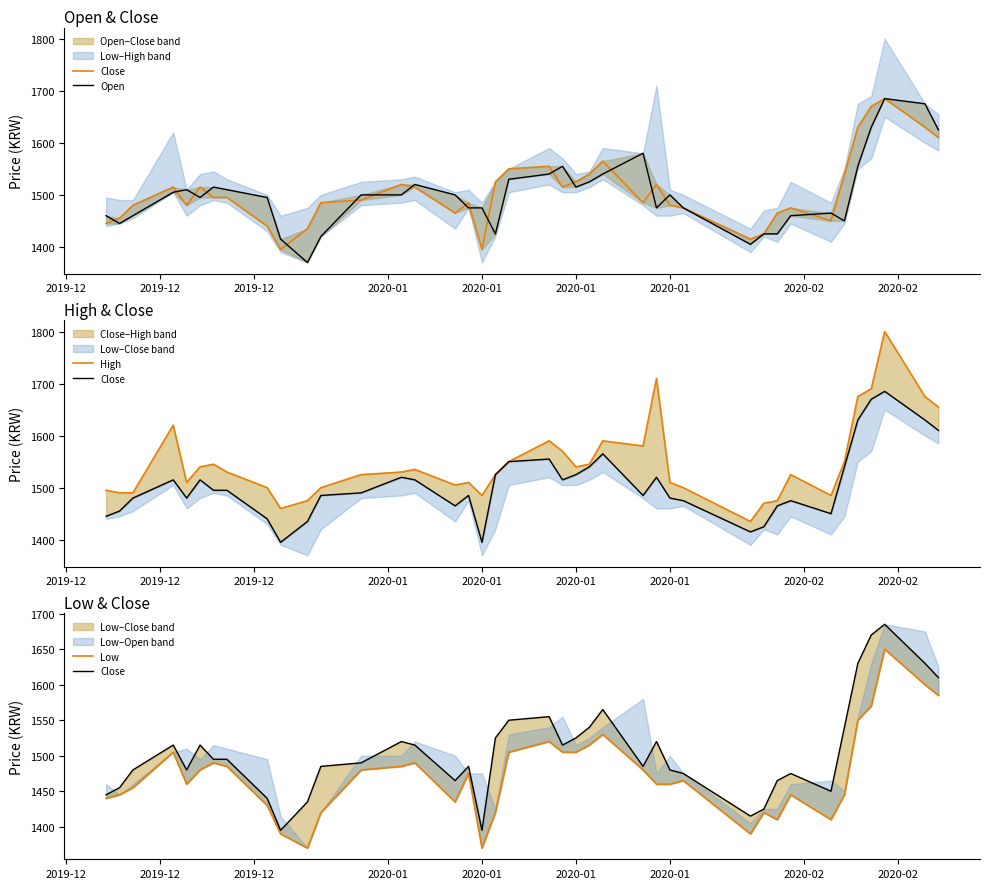

What is the total value across all series at 2019-12?

5840